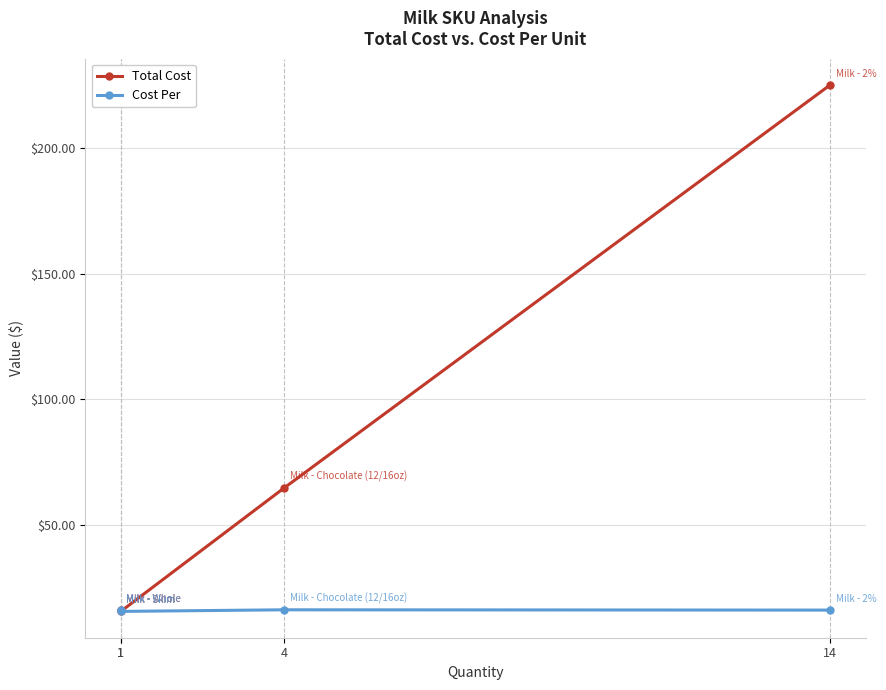

How many lines are shown in the chart?

2